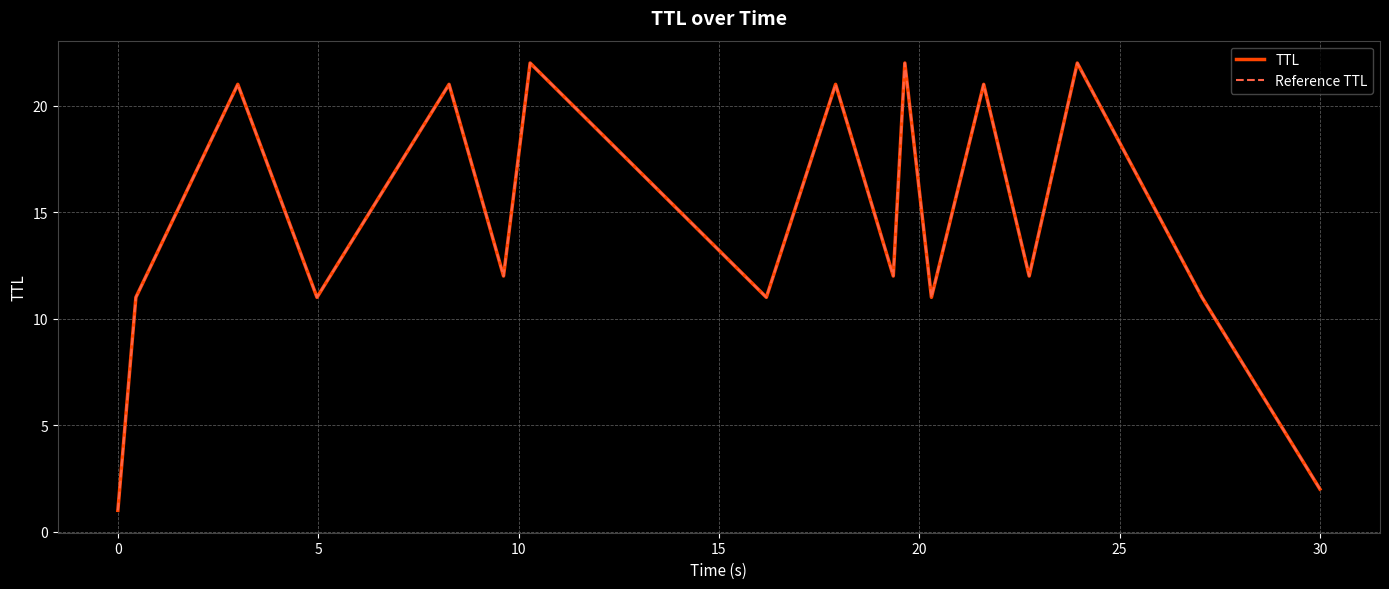

Does the chart display data point markers on the line(s)?

No